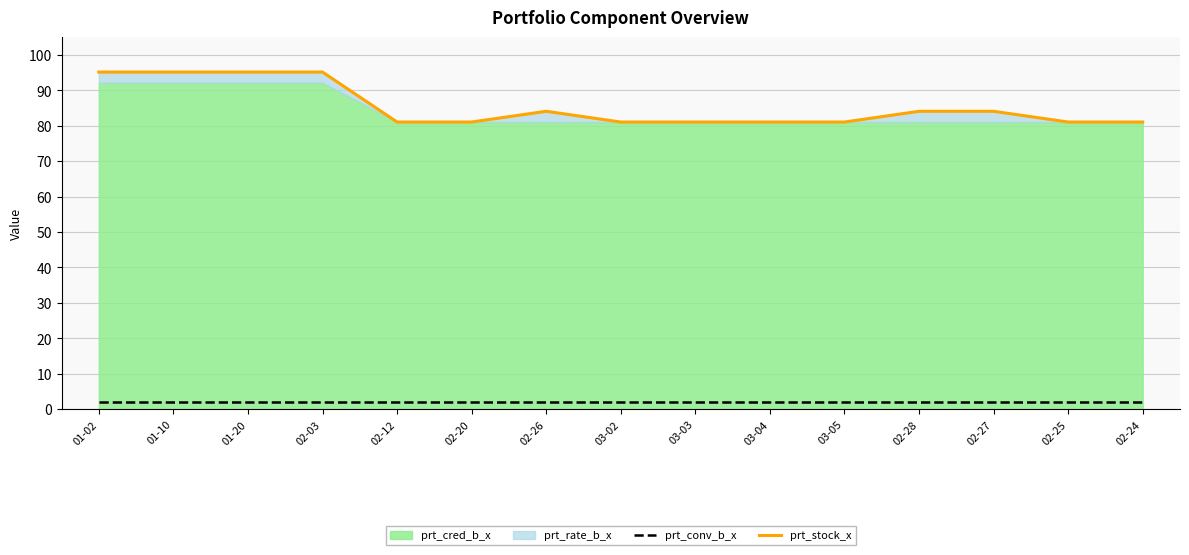

What is the label of the 6th point from the left?

02-20